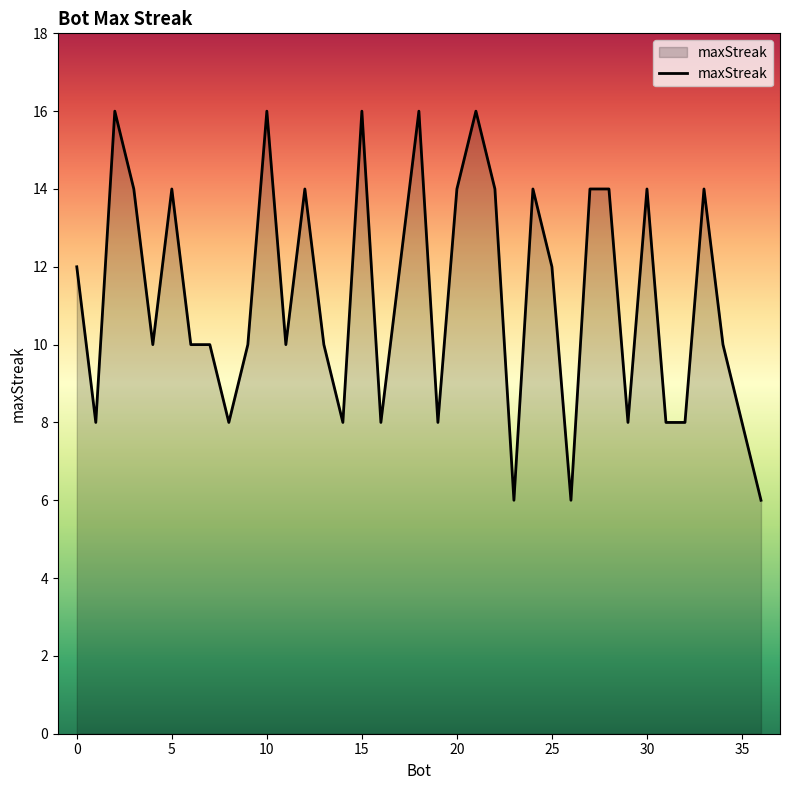

What is the minimum value shown in the chart?

6